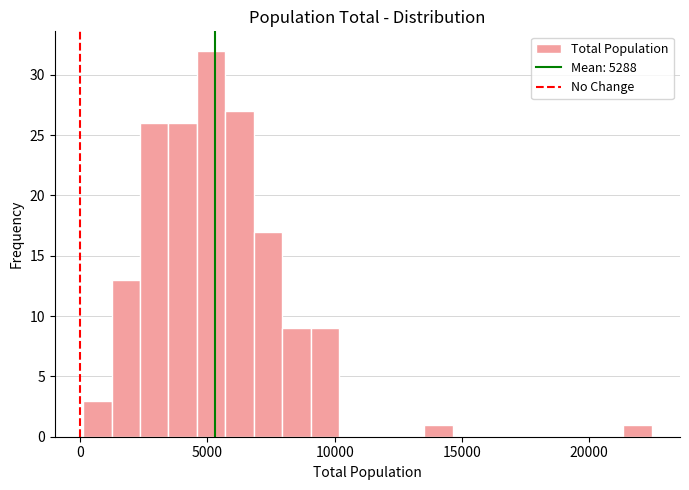

Read against the x-axis, roughly where is the centre of the tallest bar?

5000